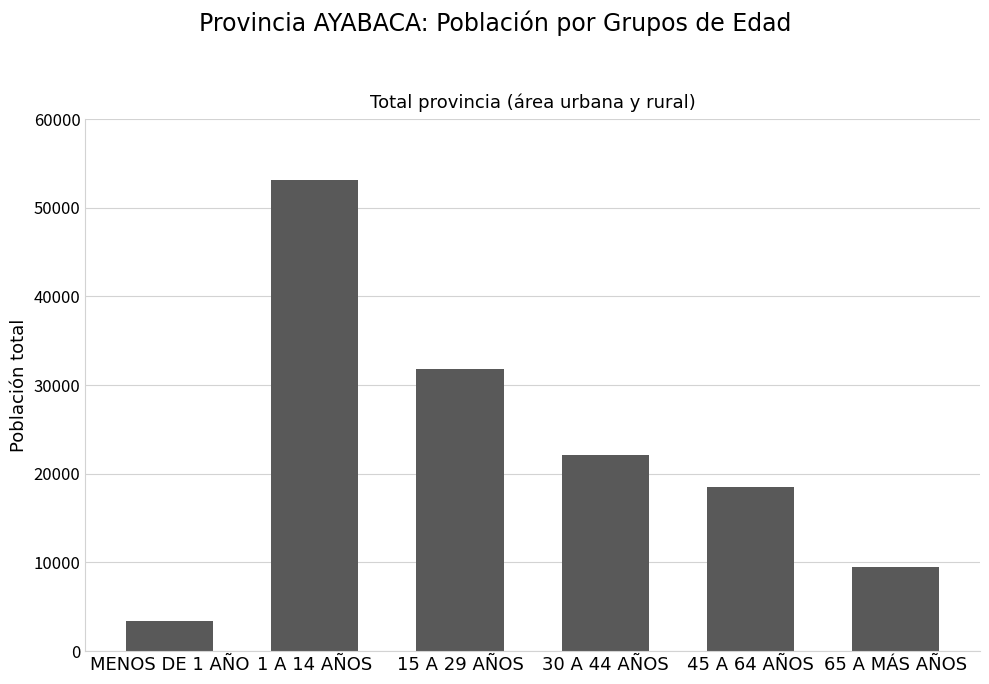

List the labels in order of value, smallest first.

MENOS DE 1 AÑO, 65 A MÁS AÑOS, 45 A 64 AÑOS, 30 A 44 AÑOS, 15 A 29 AÑOS, 1 A 14 AÑOS